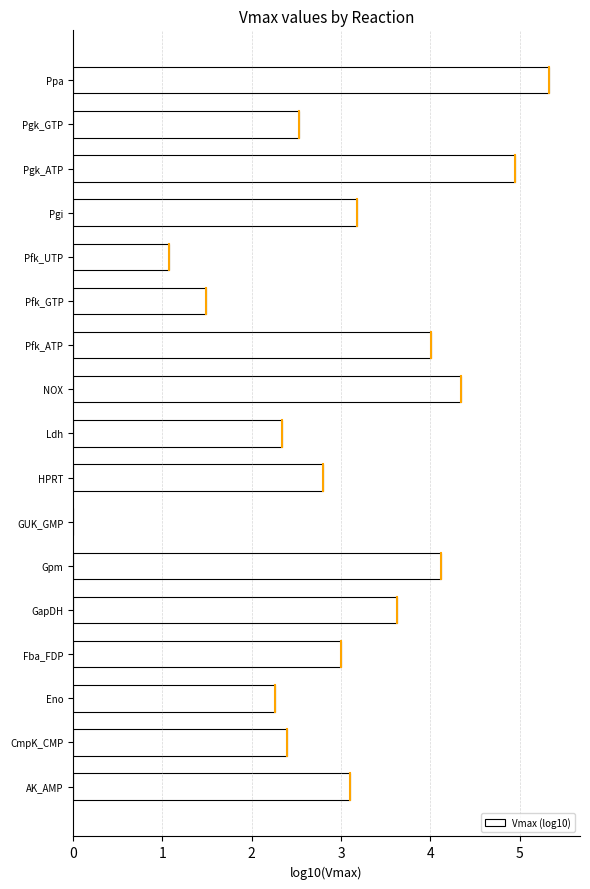

How many values exceed 3?

9